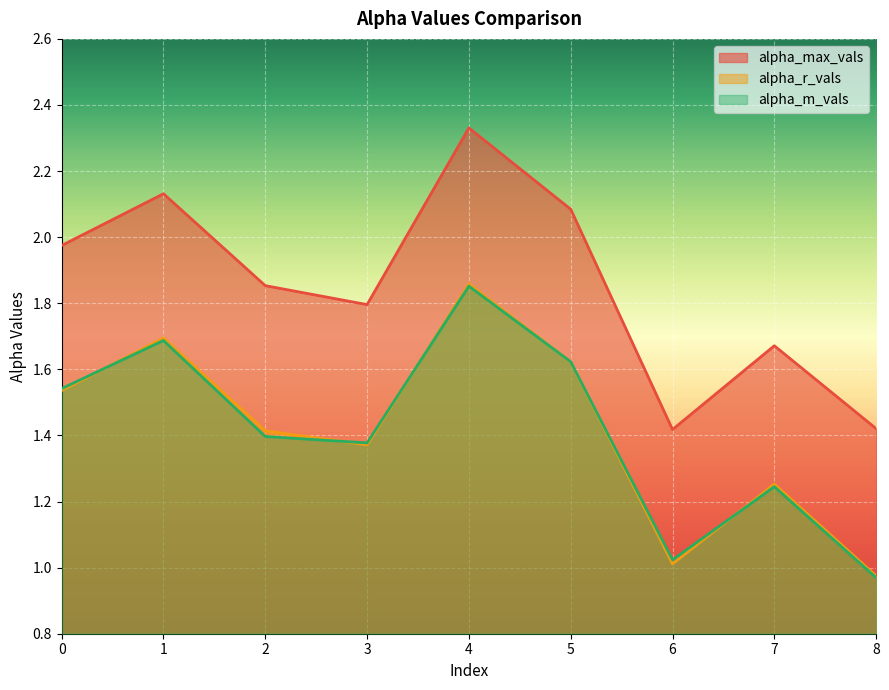

Does the chart display data point markers on the line(s)?

No